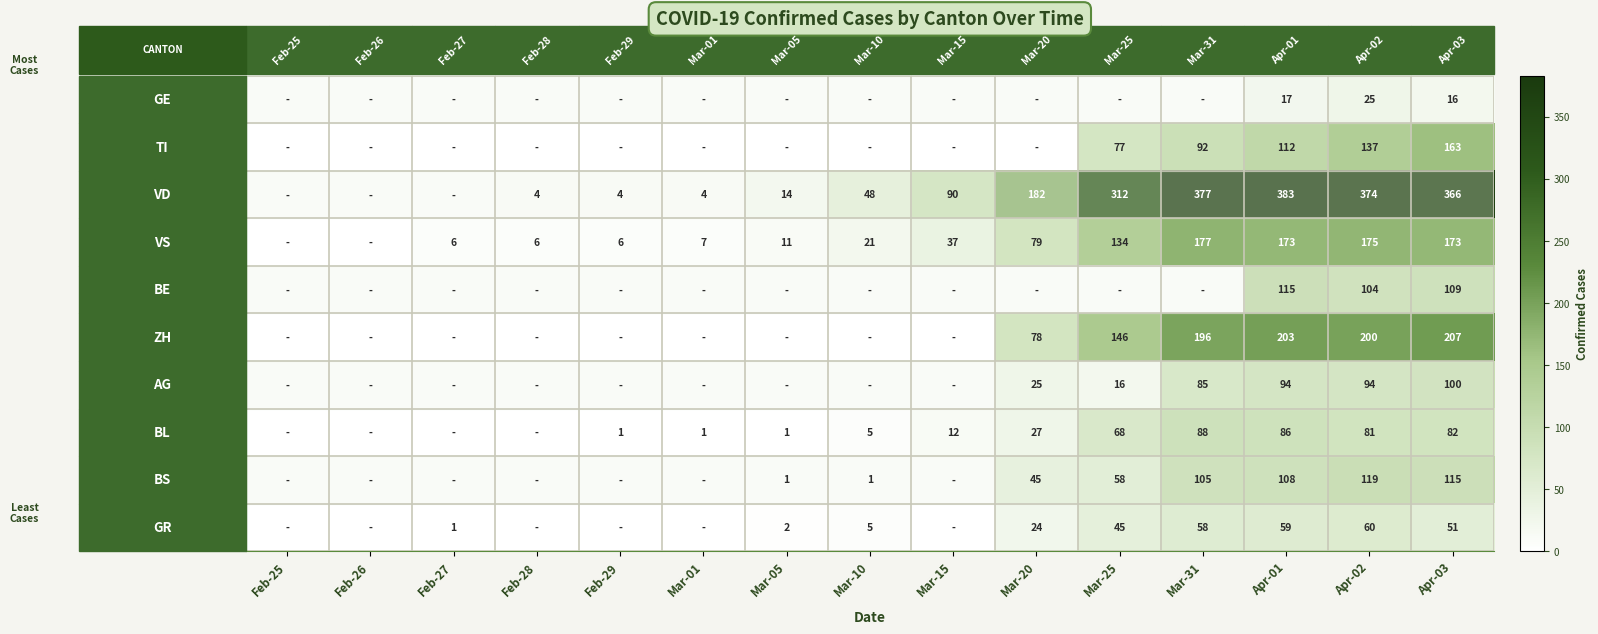

What is the total value across all series at Apr-01?

1350